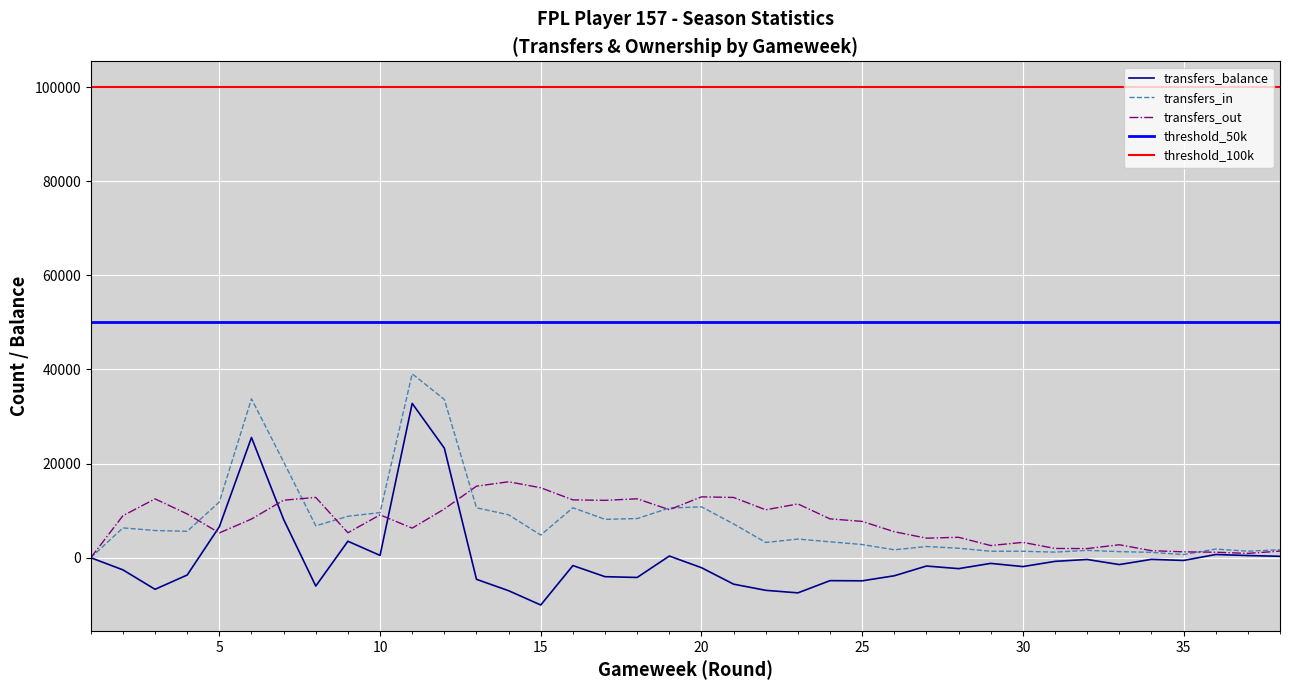

What is the highest value of the transfers_balance series?

32791